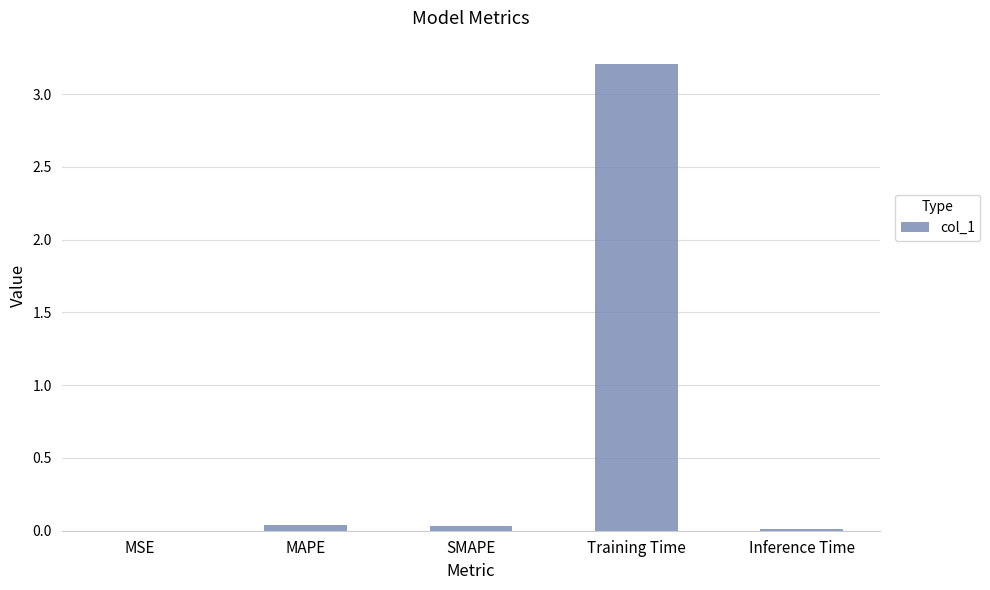

The value at Inference Time is 0.0. True or false?

True